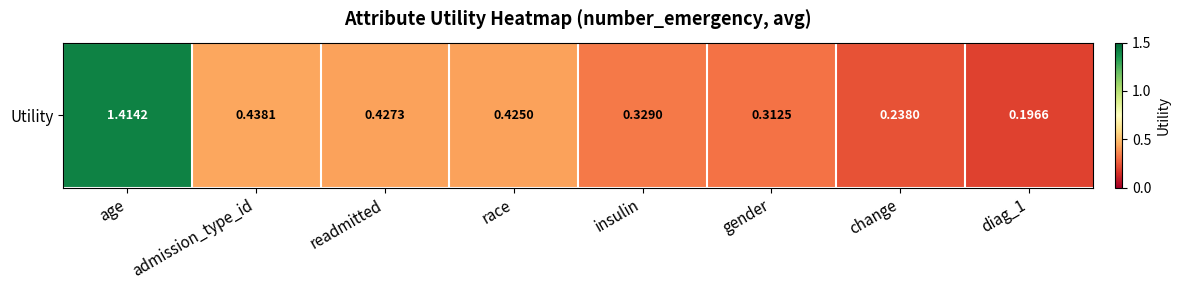

At which label is the value closest to 0?

diag_1